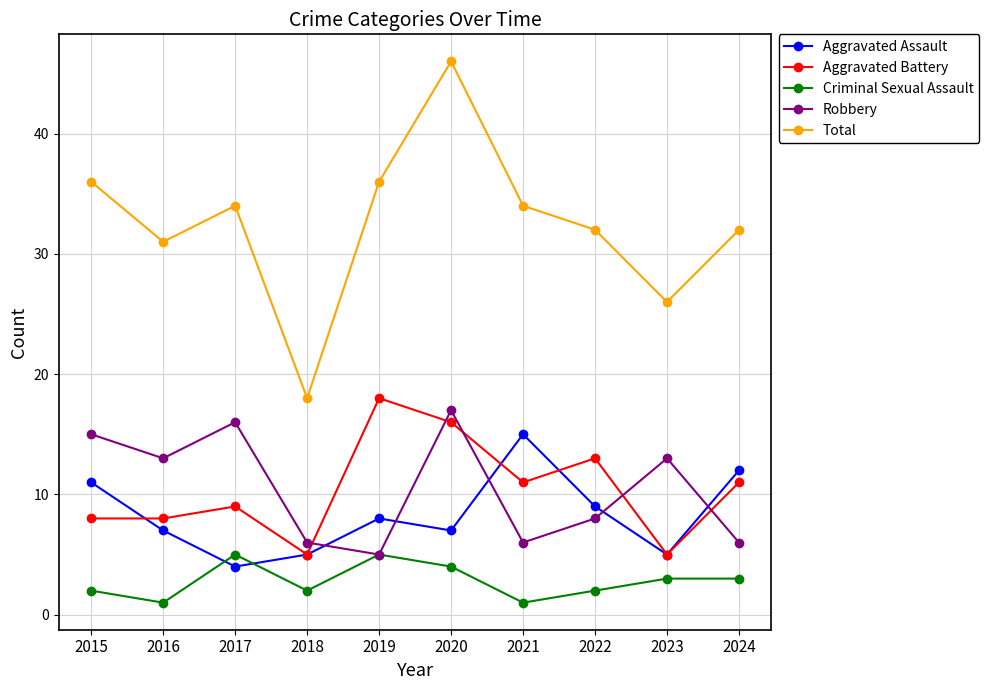

Reading right to left, list all the values displayed in this chart.

Aggravated Assault: 2024=12	2023=5	2022=9	2021=15	2020=7	2019=8	2018=5	2017=4	2016=7	2015=11
Aggravated Battery: 2024=11	2023=5	2022=13	2021=11	2020=16	2019=18	2018=5	2017=9	2016=8	2015=8
Criminal Sexual Assault: 2024=3	2023=3	2022=2	2021=1	2020=4	2019=5	2018=2	2017=5	2016=1	2015=2
Robbery: 2024=6	2023=13	2022=8	2021=6	2020=17	2019=5	2018=6	2017=16	2016=13	2015=15
Total: 2024=32	2023=26	2022=32	2021=34	2020=46	2019=36	2018=18	2017=34	2016=31	2015=36